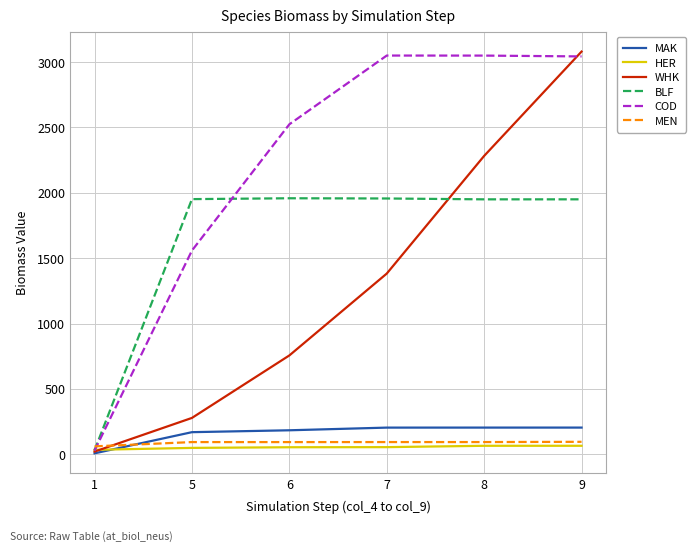

At which label is MEN closest to 77?

6